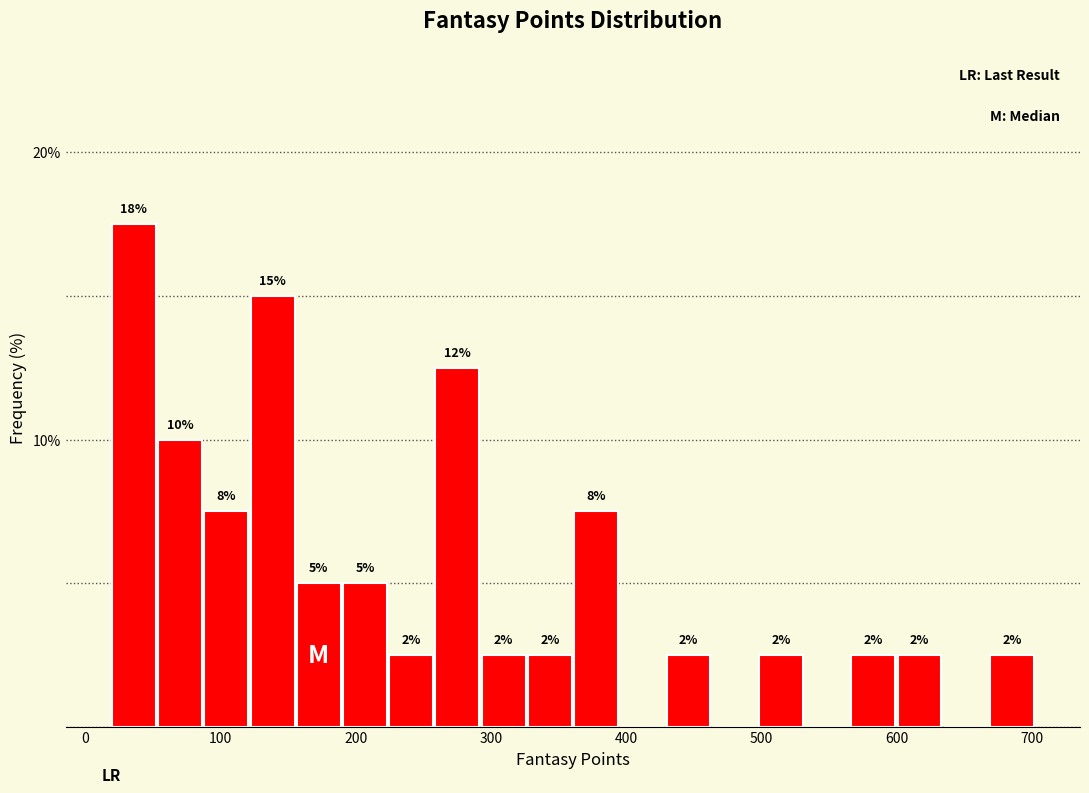

Read against the x-axis, roughly where is the centre of the tallest bar?

40